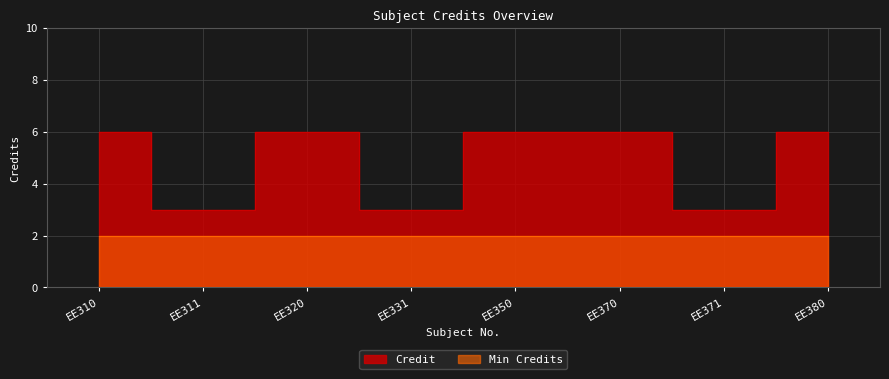

Reading left to right, transcribe all the data shown in this chart.

6	3	6	3	6	6	3	6